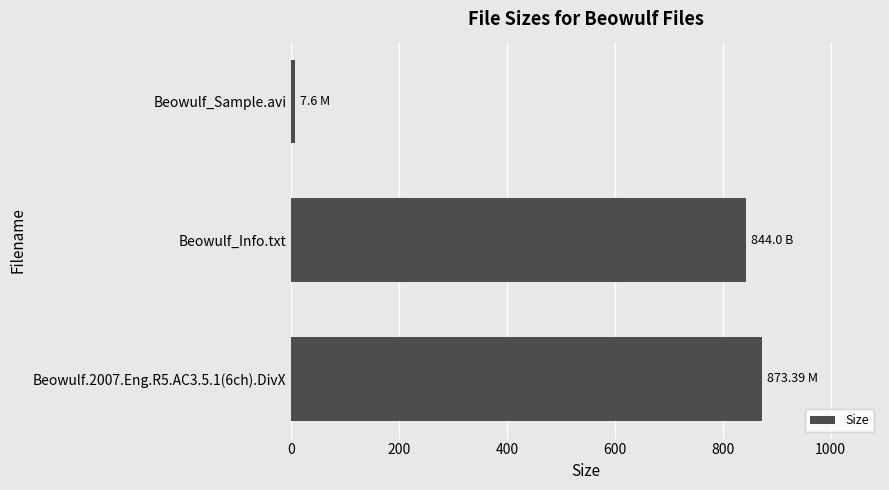

How many bars are there in total?

3